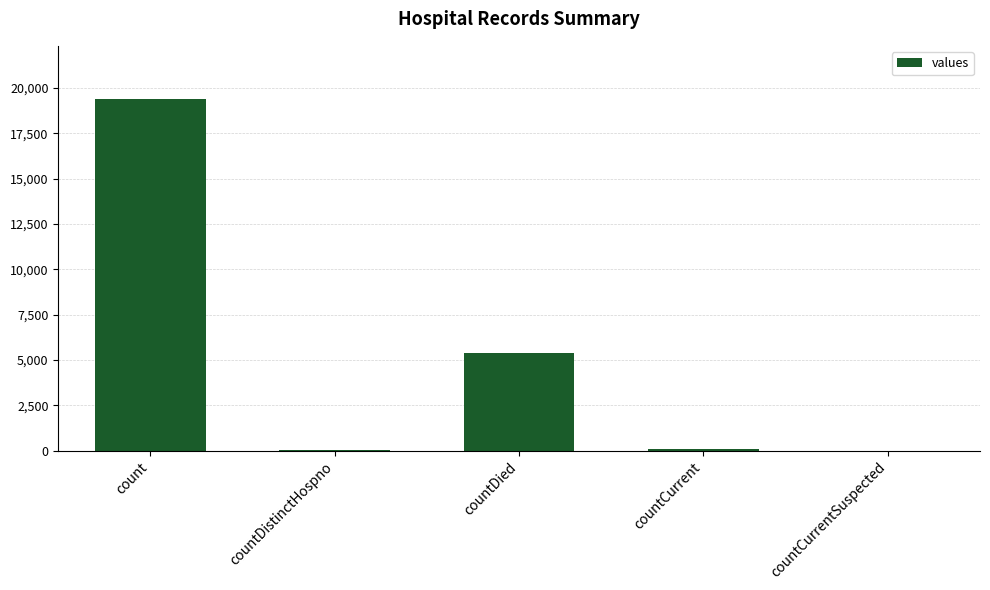

Are the bars grouped side by side (vs. stacked)?

No